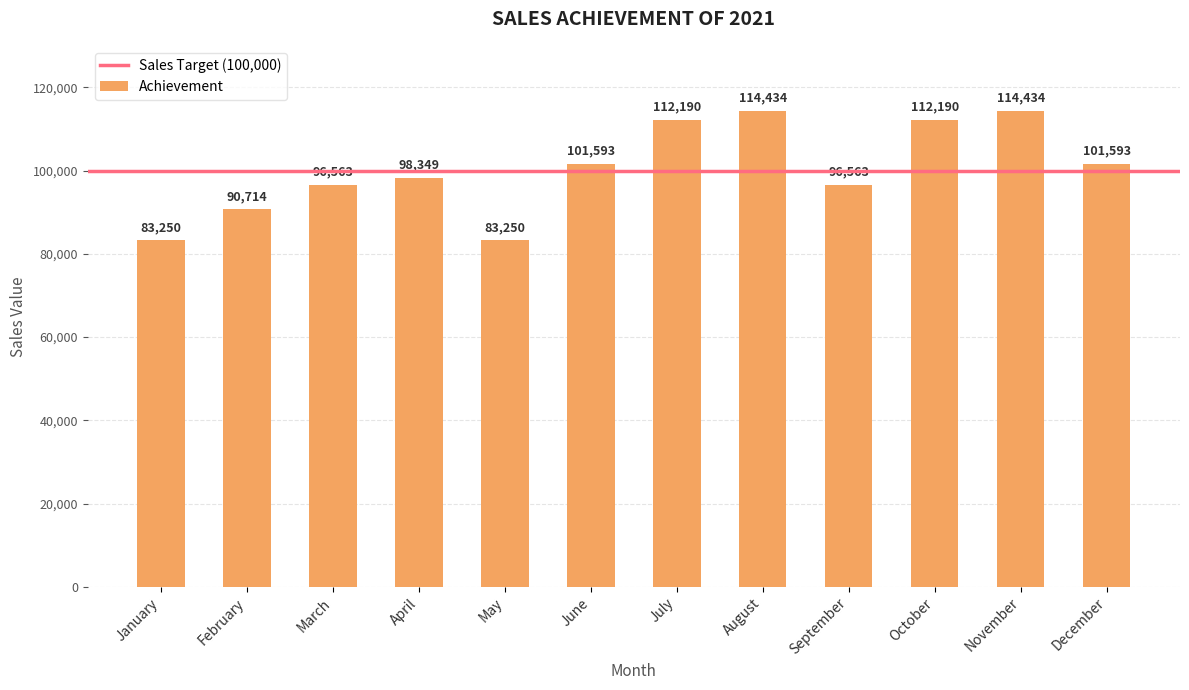

How many data points are less than 101593?

6